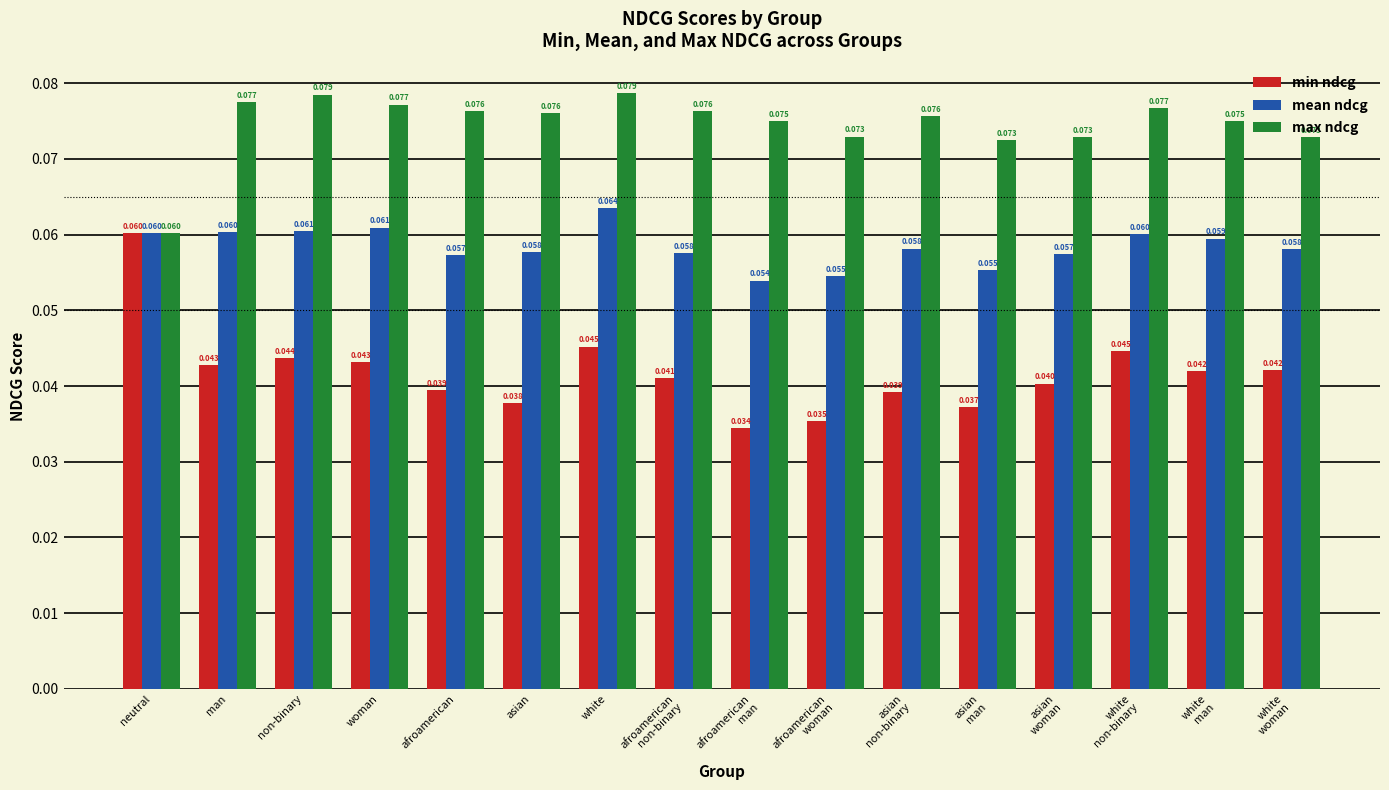

List the series in order of their peak value, lowest first.

min ndcg, mean ndcg, max ndcg